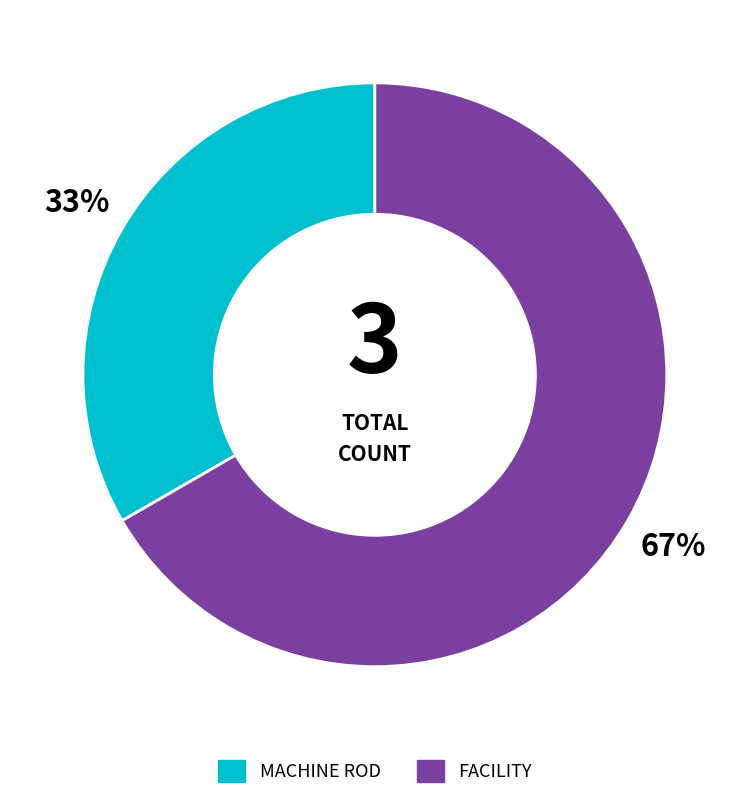

Rank the categories by value from highest to lowest.

FACILITY, MACHINE ROD